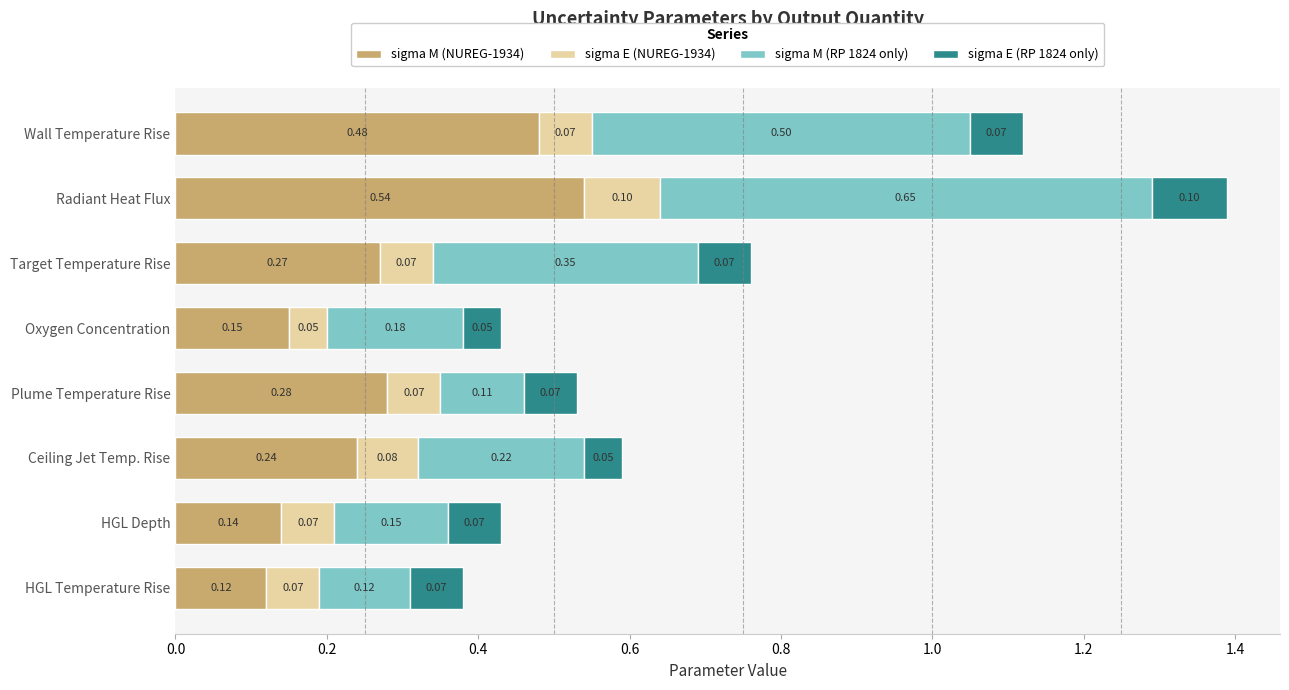

List the labels in order of sigma M (NUREG-1934) value, largest first.

Radiant Heat Flux, Wall Temperature Rise, Plume Temperature Rise, Target Temperature Rise, Ceiling Jet Temp. Rise, Oxygen Concentration, HGL Depth, HGL Temperature Rise